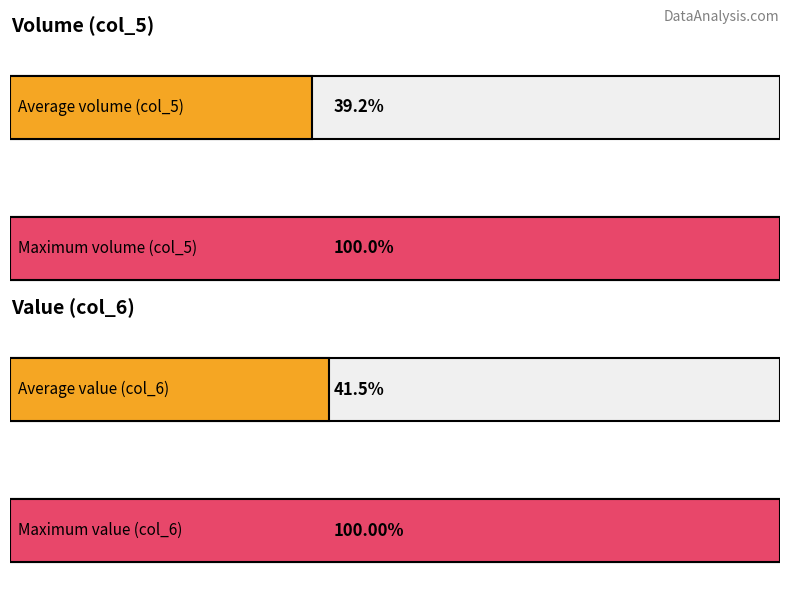

Between 3 and 15, which is larger?

15